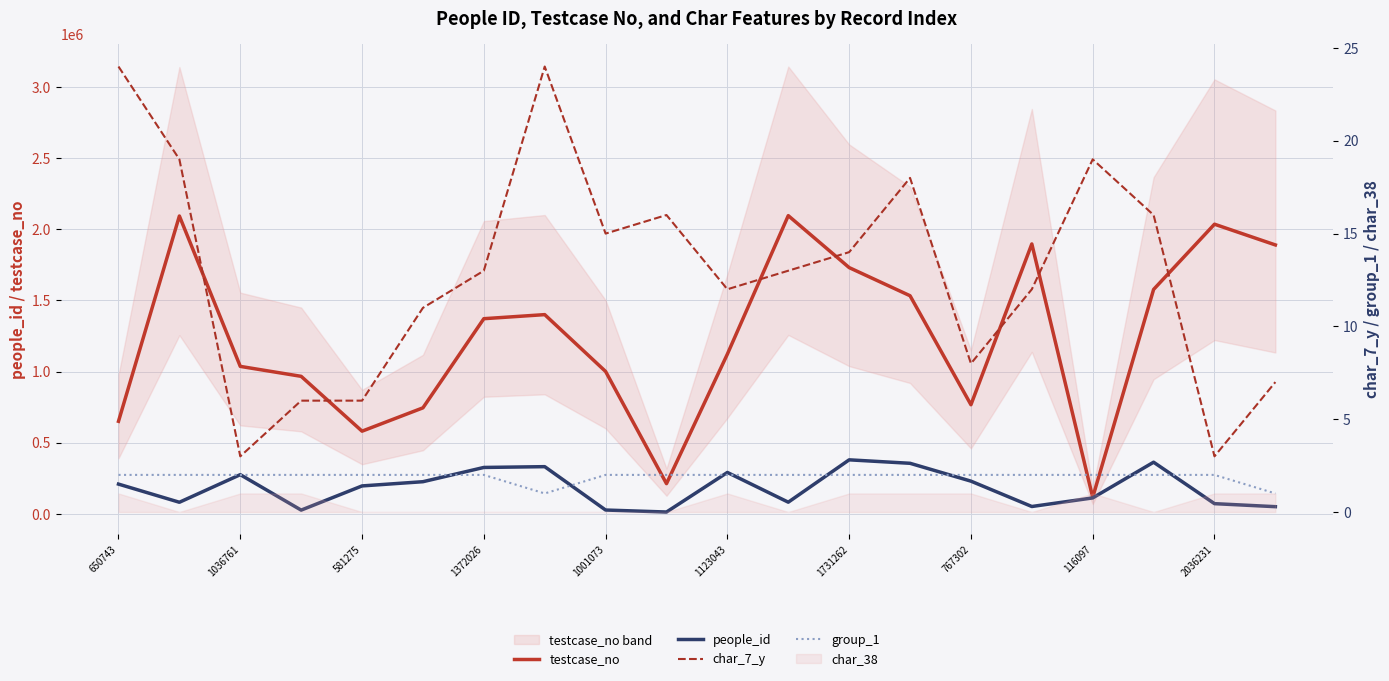

True or false: people_id and testcase_no cross at least once.

False